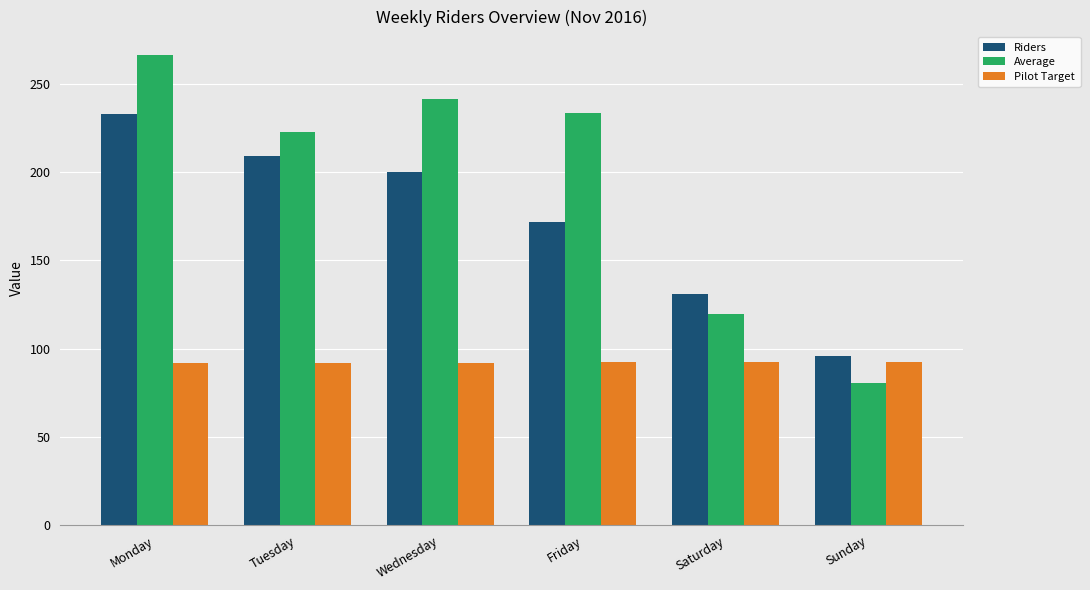

At which category does the chart reach its peak across all series?

Monday